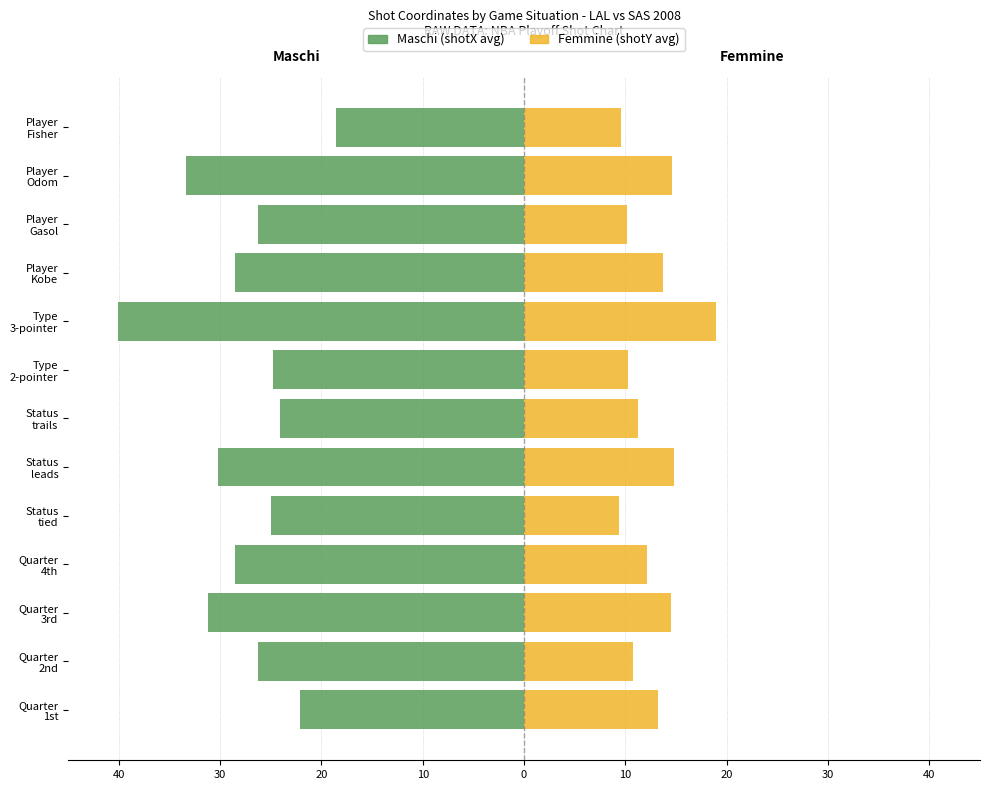

What is the difference between the maximum and minimum values in the Maschi (shotX avg) series?

21.5